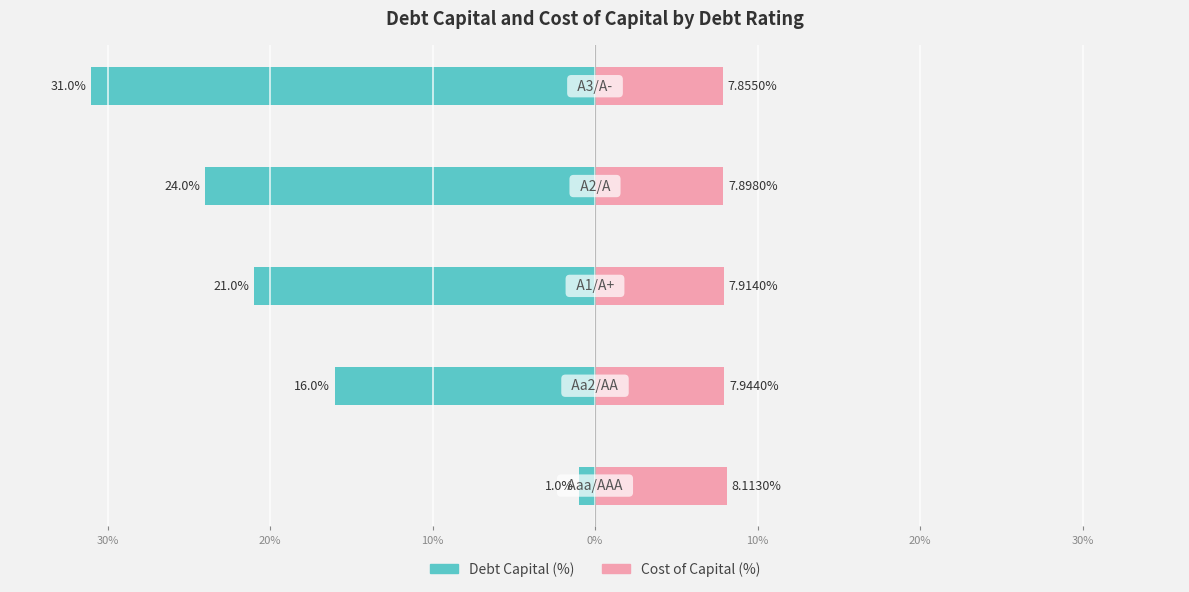

Reading left to right, what are all the values shown in this chart?

Debt Capital (%): -1.0	-16.0	-21.0	-24.0	-31.0
Cost of Capital (%): 8.1	7.9	7.9	7.9	7.9